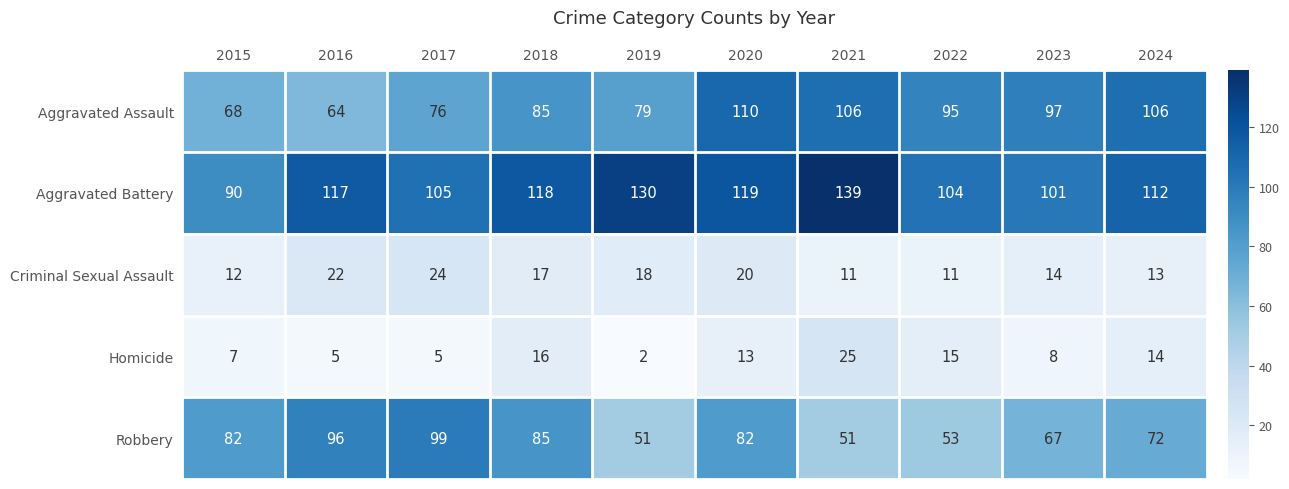

Where does the Homicide series first go above 13?

2018